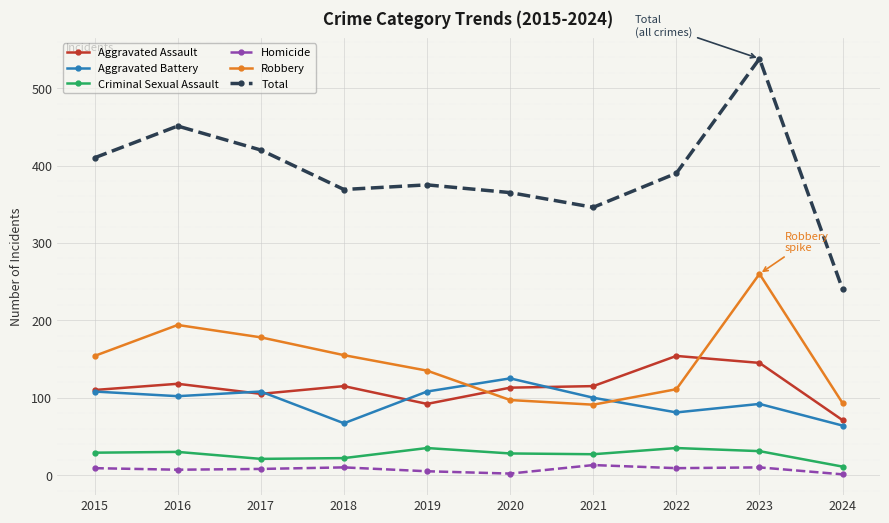

Is the value of Homicide at 2023 greater than the value of Criminal Sexual Assault at 2018?

No